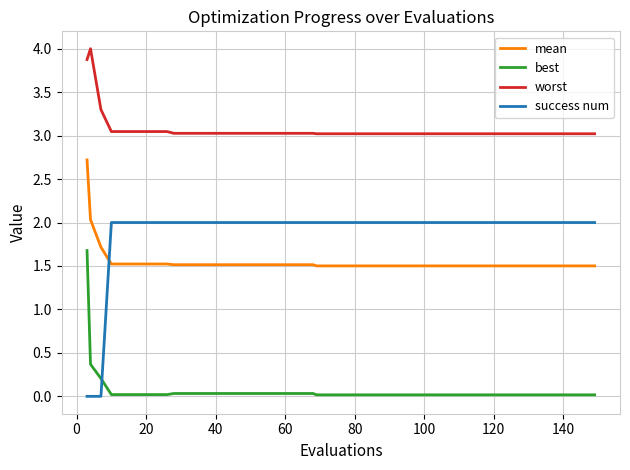

Which series has the largest total across all categories?

worst